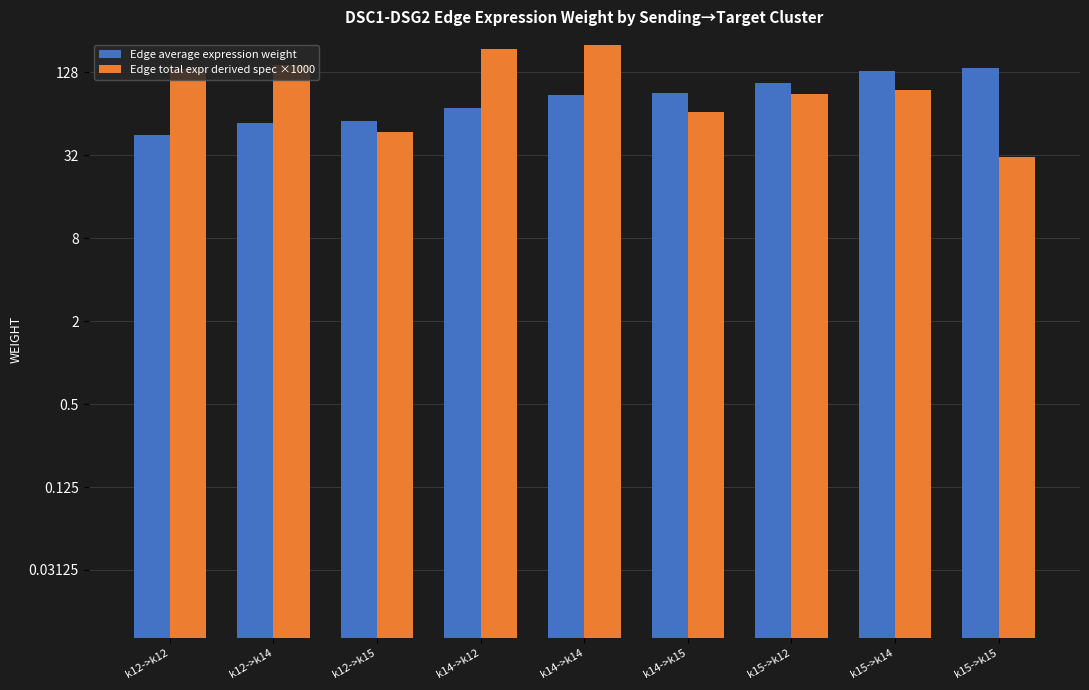

What is the difference between the maximum and second lowest values in the Edge average expression weight series?

83.0